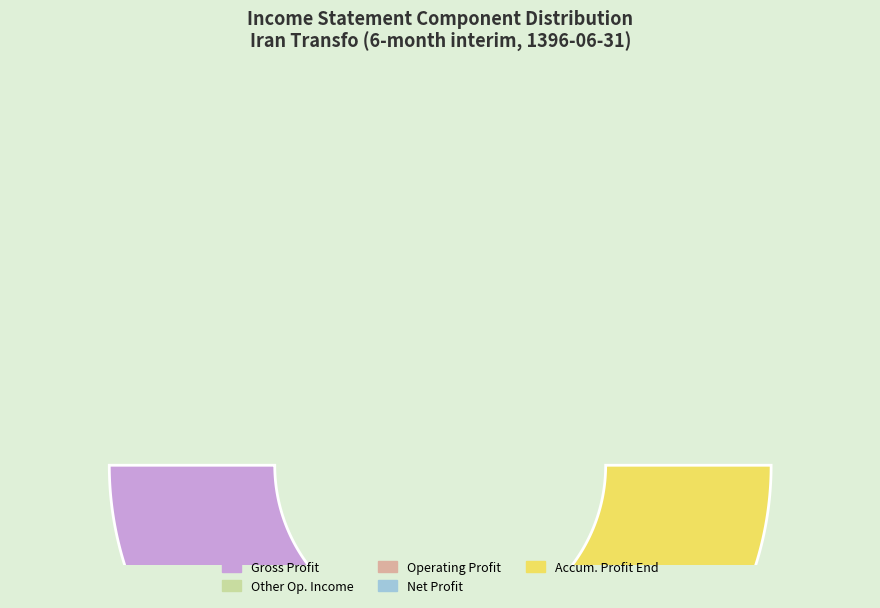

Is there any slice that represents more than half of the pie?

No